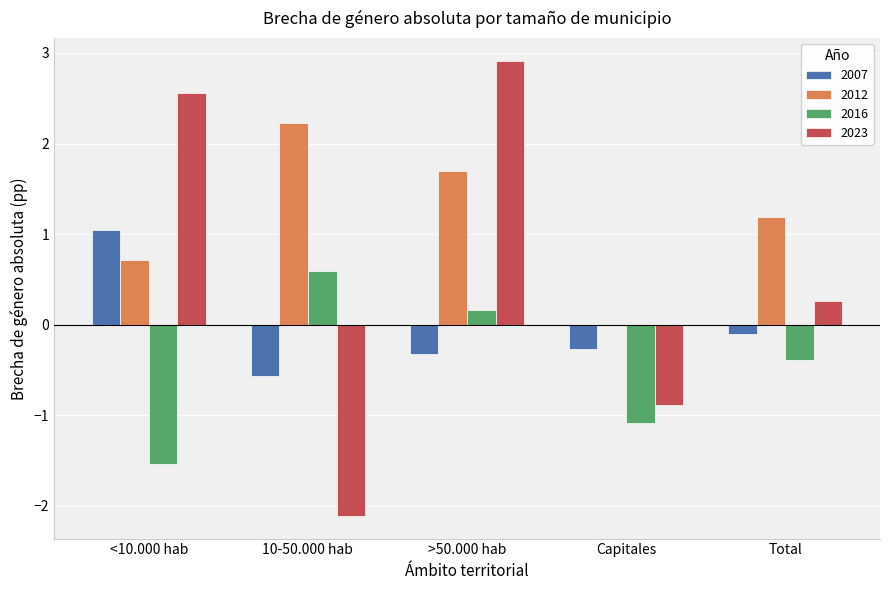

The 2016 series shows -1.1 at Capitales. True or false?

True